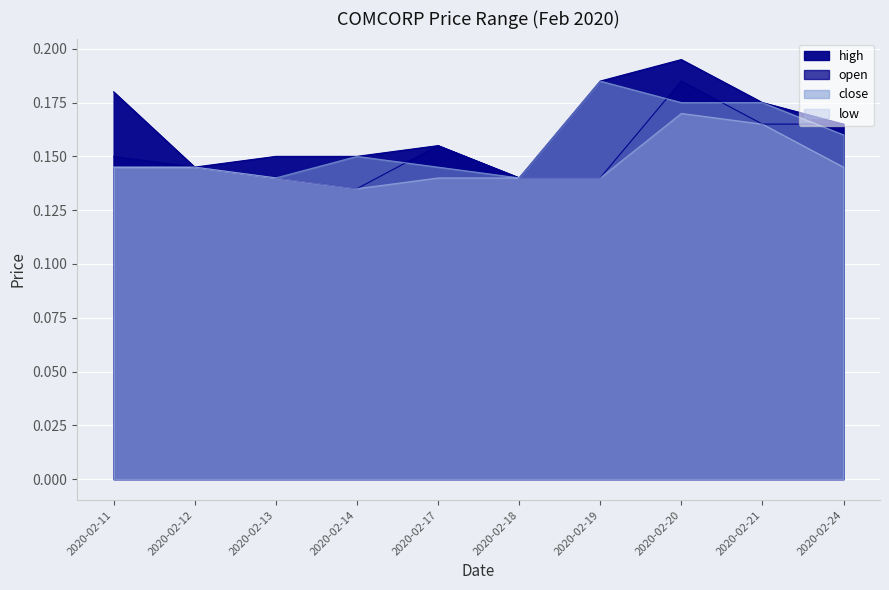

Rank the categories by low value from highest to lowest.

2020-02-20, 2020-02-21, 2020-02-11, 2020-02-12, 2020-02-24, 2020-02-13, 2020-02-17, 2020-02-18, 2020-02-19, 2020-02-14